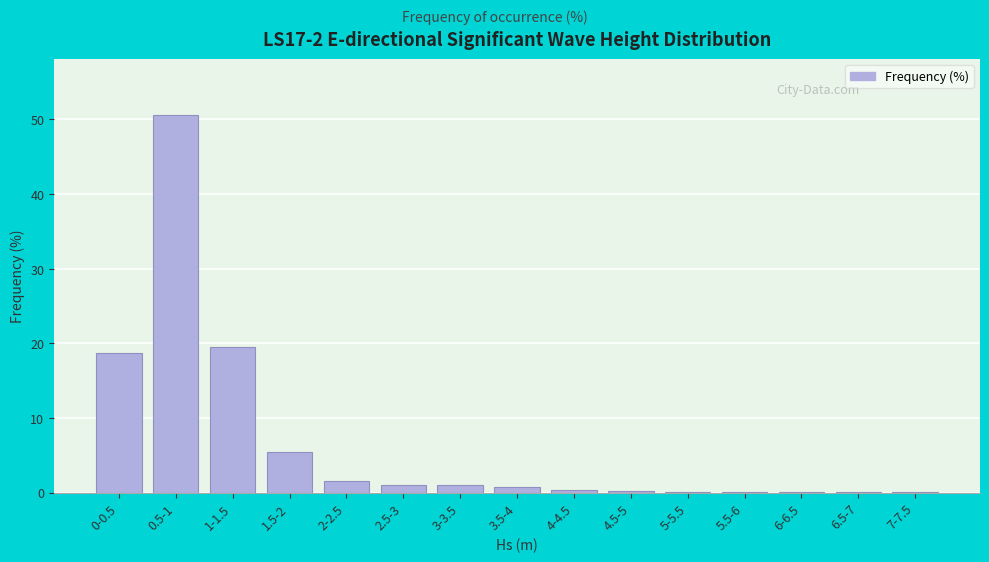

What is the greatest value displayed?

50.5